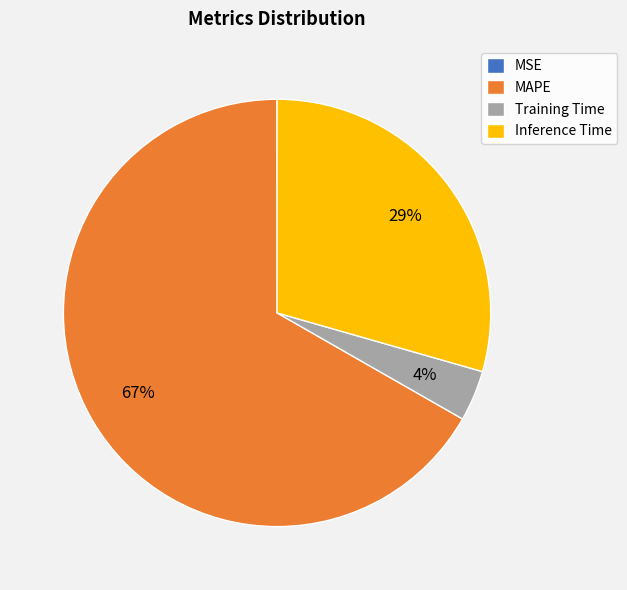

Which has a higher value, Training Time or MAPE?

MAPE